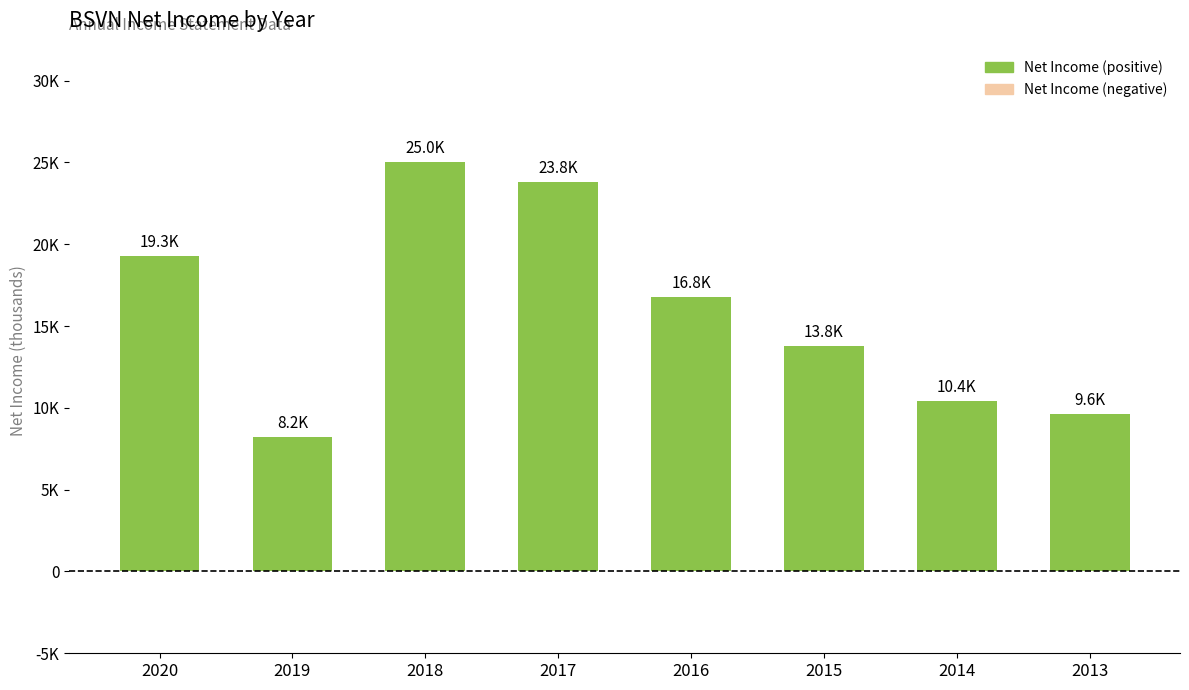

Approximately how many times larger is the value at 2015 compared to 2020?

0.7